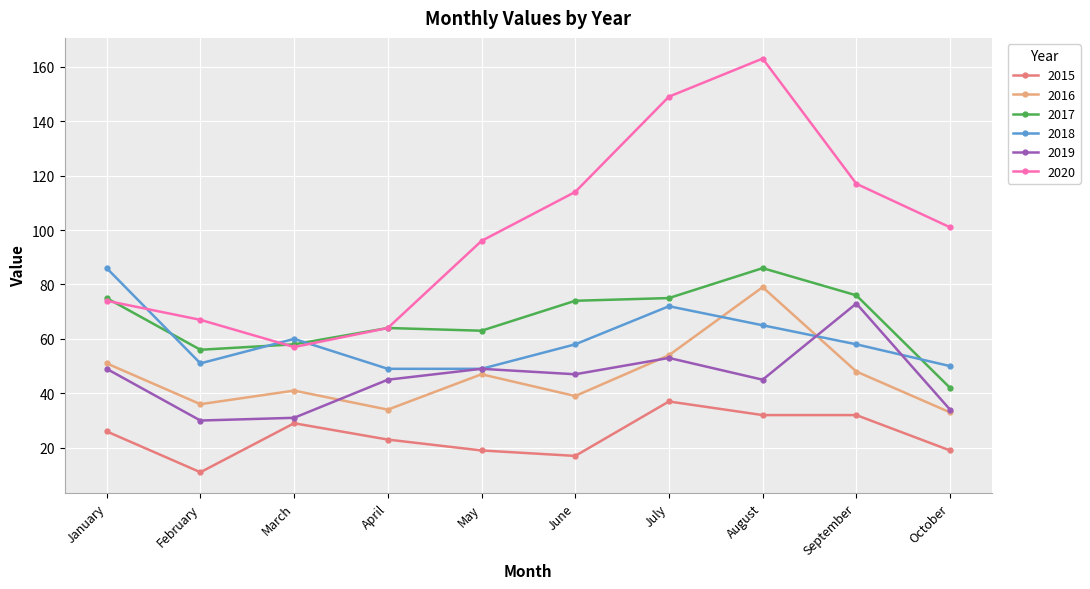

True or false: 2016 and 2017 cross at least once.

False